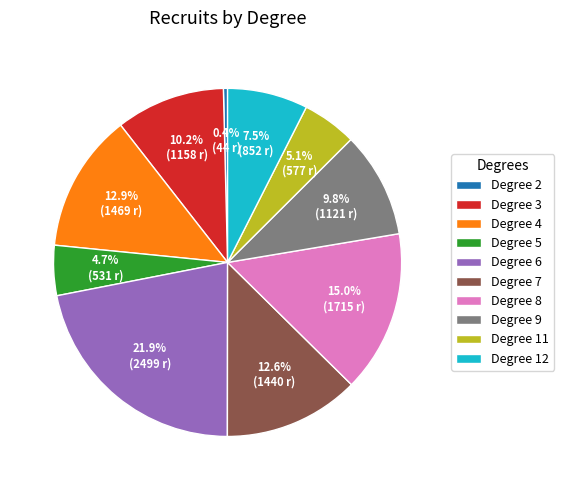

What is the largest slice in the pie chart?

Degree 6